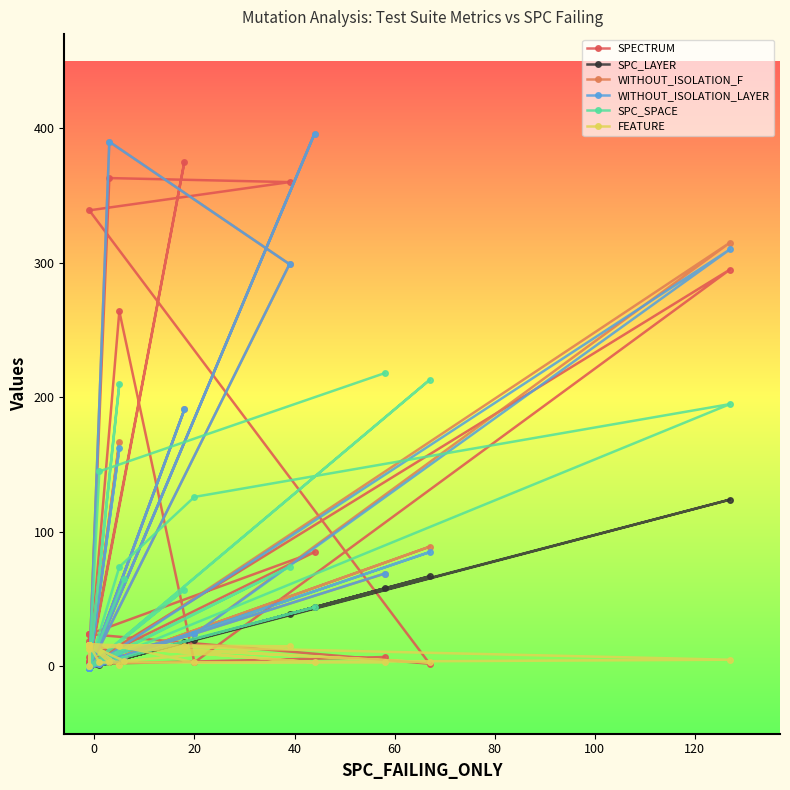

Is the value of SPC_SPACE at 120 greater than the value of WITHOUT_ISOLATION_LAYER at 24?

Yes